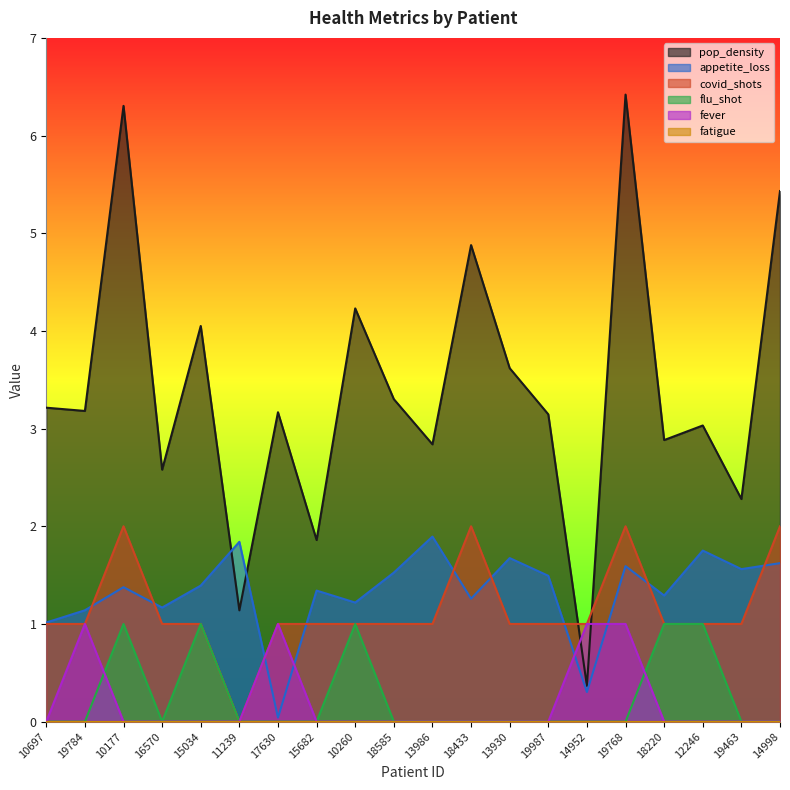

Which series has the largest total across all categories?

pop_density